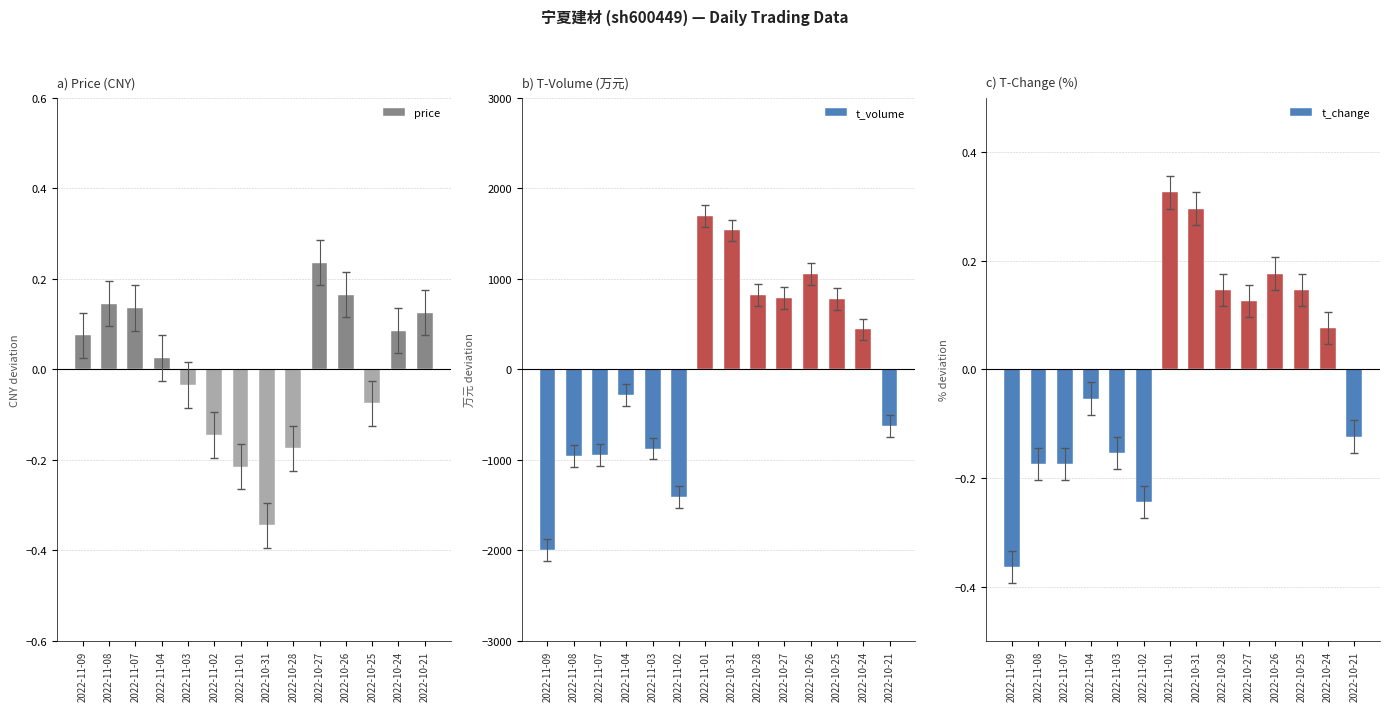

Is the value of t_volume at 2022-10-31 greater than the value of price at 2022-10-31?

Yes